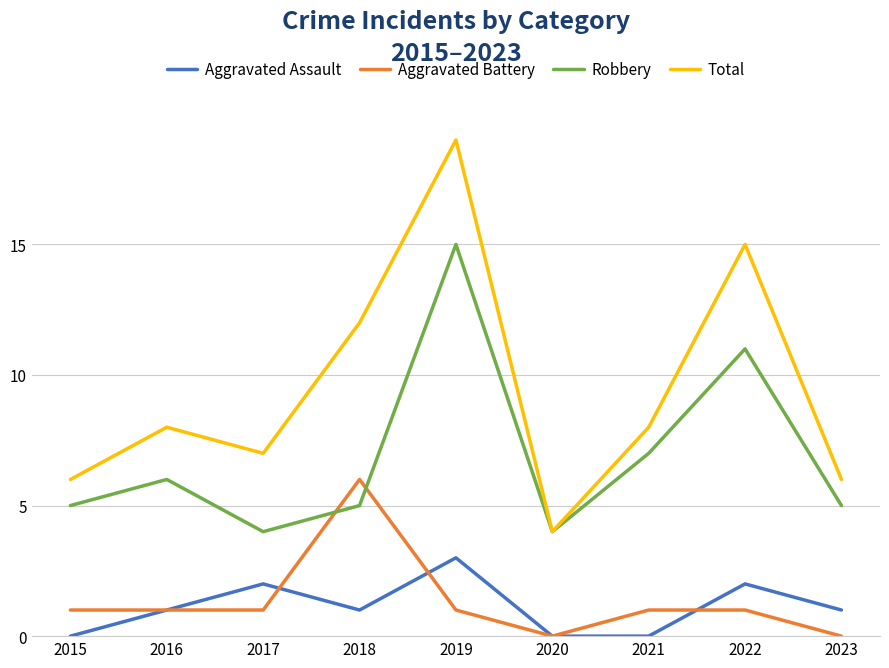

Reading left to right, extract all data points from this chart.

Aggravated Assault: 2015=0	2016=1	2017=2	2018=1	2019=3	2020=0	2021=0	2022=2	2023=1
Aggravated Battery: 2015=1	2016=1	2017=1	2018=6	2019=1	2020=0	2021=1	2022=1	2023=0
Robbery: 2015=5	2016=6	2017=4	2018=5	2019=15	2020=4	2021=7	2022=11	2023=5
Total: 2015=6	2016=8	2017=7	2018=12	2019=19	2020=4	2021=8	2022=15	2023=6